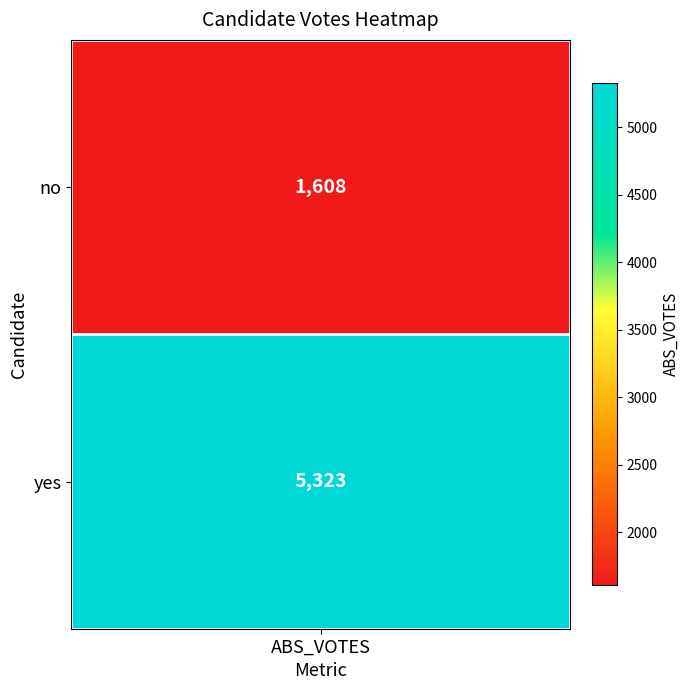

Rank the categories by value from lowest to highest.

no, yes